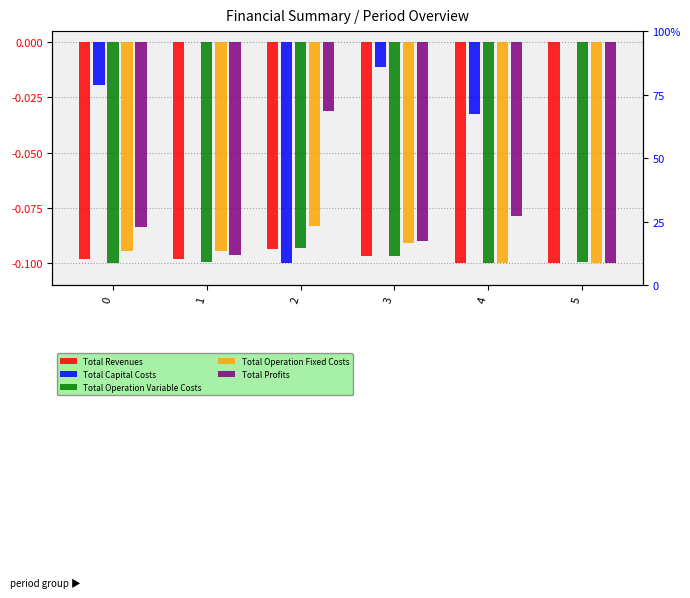

At which category is the sum across all series the highest?

3